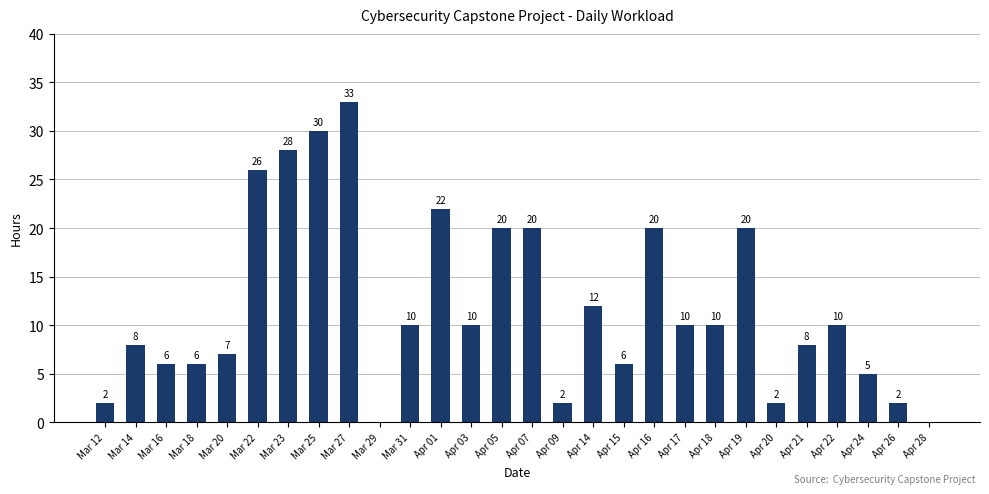

Where does the data first go above 10?

Mar 22